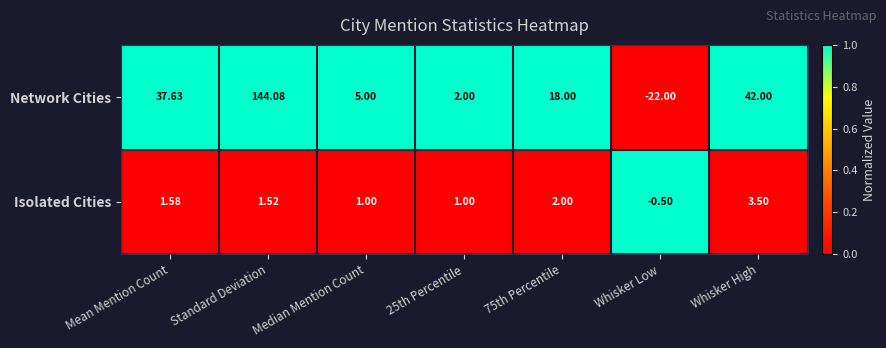

How many positive values does the Network Cities series have?

6